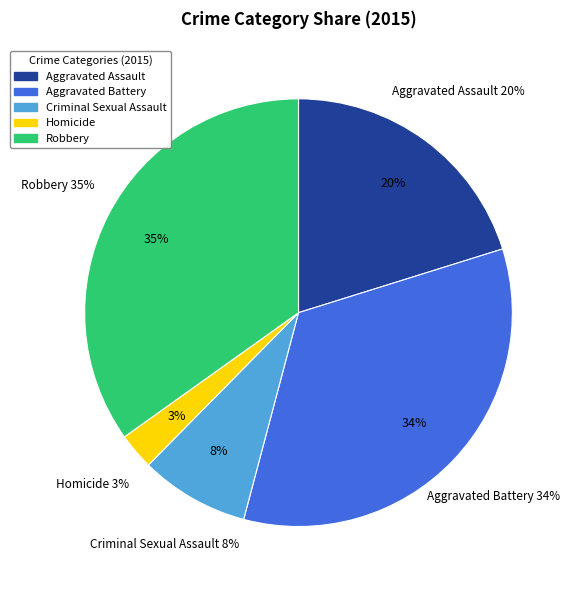

How much of the chart is everything except Criminal Sexual Assault?

91.7%